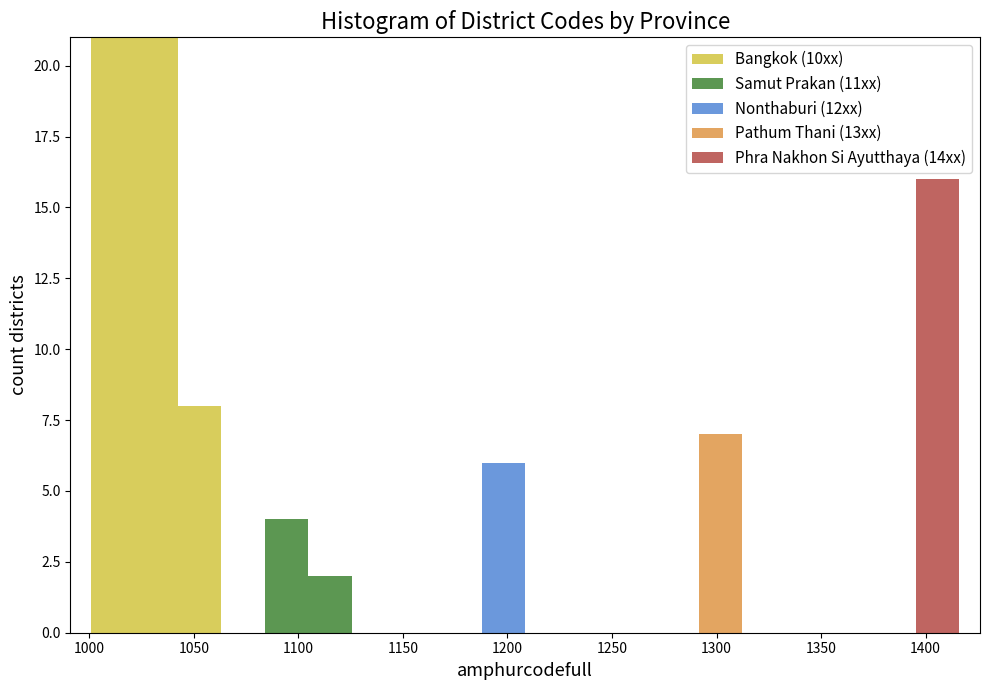

Reading left to right, list every stacked bar in this chart as the range it spans on the x-axis followed by its total height. Neither the bar edges nor the heights are printed on the chart, so give them approximately, as read against the axes.

1000 to 1020: 21
1020 to 1045: 21
1045 to 1065: 8
1065 to 1085: 0
1085 to 1105: 4
1105 to 1125: 2
1125 to 1145: 0
1145 to 1165: 0
1165 to 1190: 0
1190 to 1210: 6
1210 to 1230: 0
1230 to 1250: 0
1250 to 1270: 0
1270 to 1290: 0
1290 to 1310: 7
1310 to 1335: 0
1335 to 1355: 0
1355 to 1375: 0
1375 to 1395: 0
1395 to 1415: 16